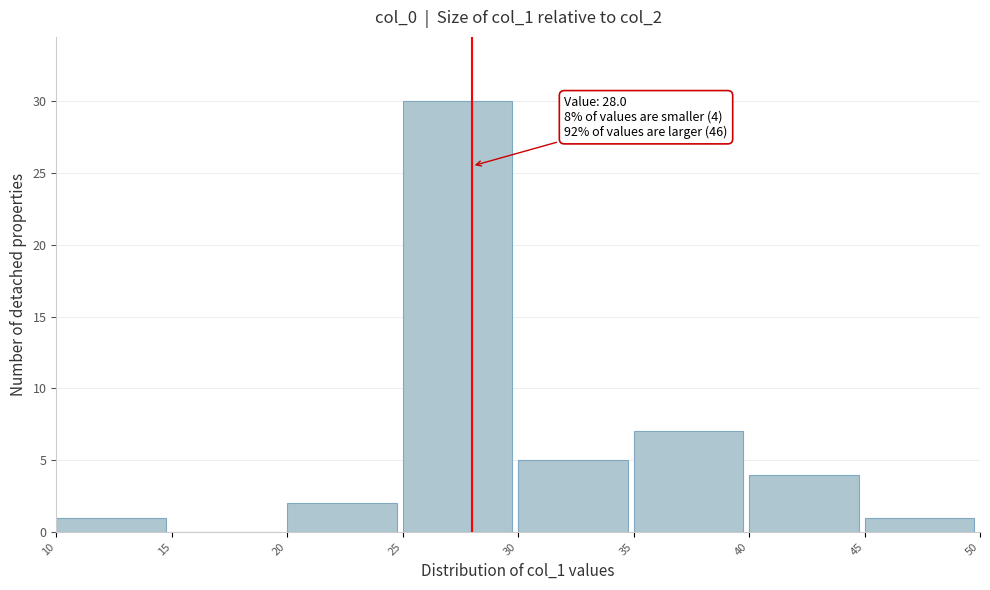

Which range on the x-axis has the tallest bar?

25 to 30